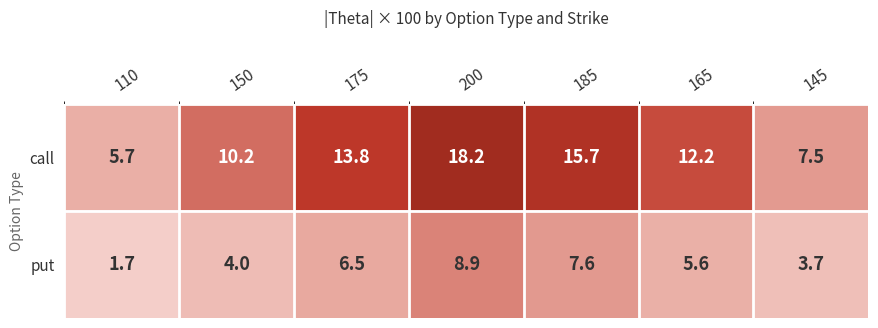

Is it true that put equals 5.6 at 200?

False